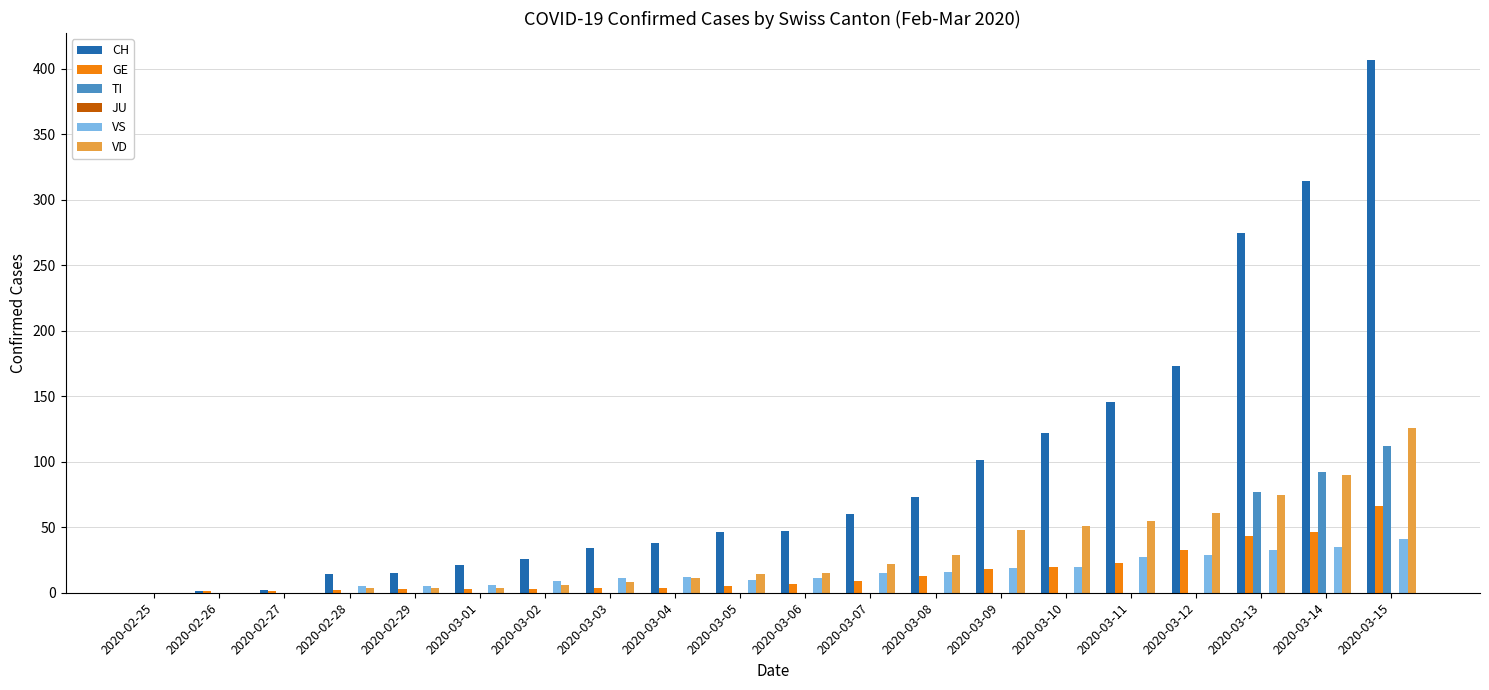

At which category is the sum across all series the highest?

2020-03-15